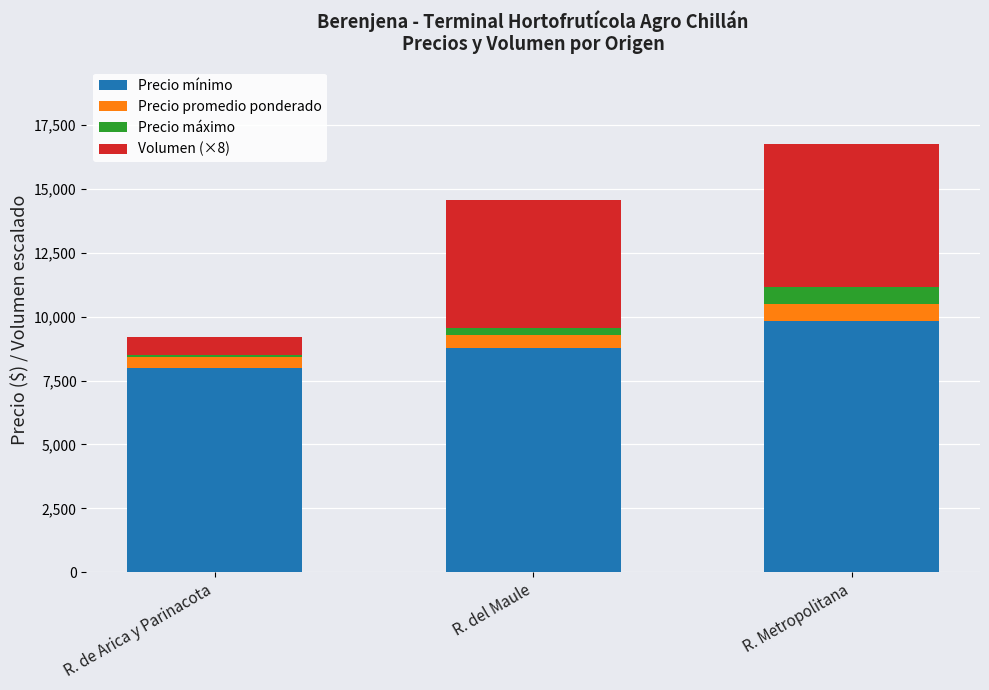

What are all the series names shown in the legend?

Precio mínimo, Precio promedio ponderado, Precio máximo, Volumen (×8)